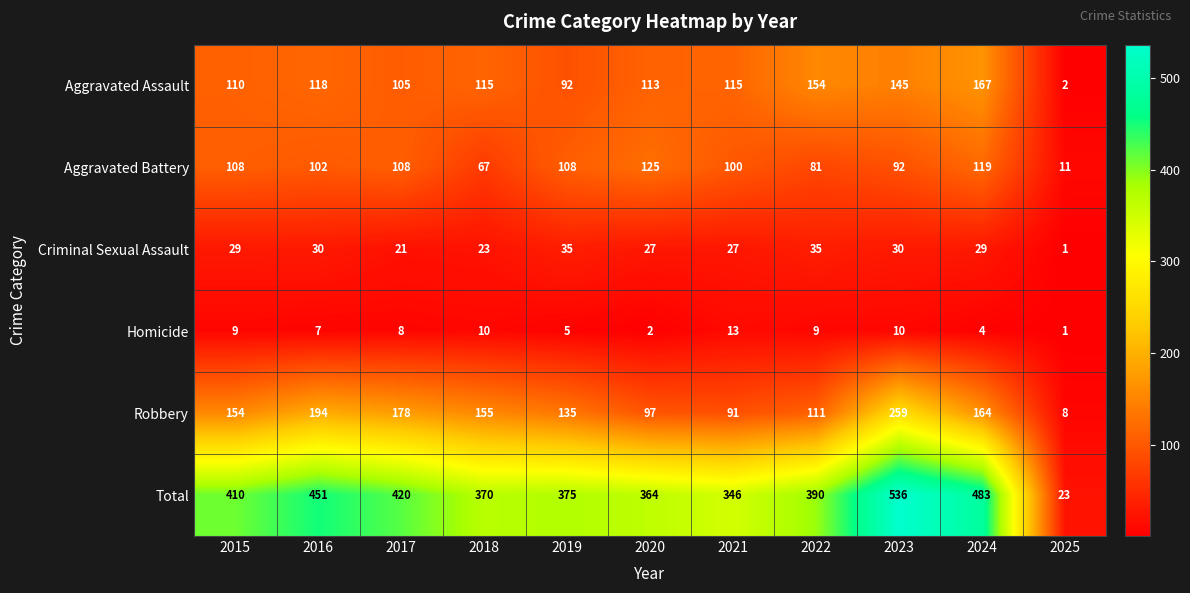

True or false: Total has a value of 532 at 2018.

False